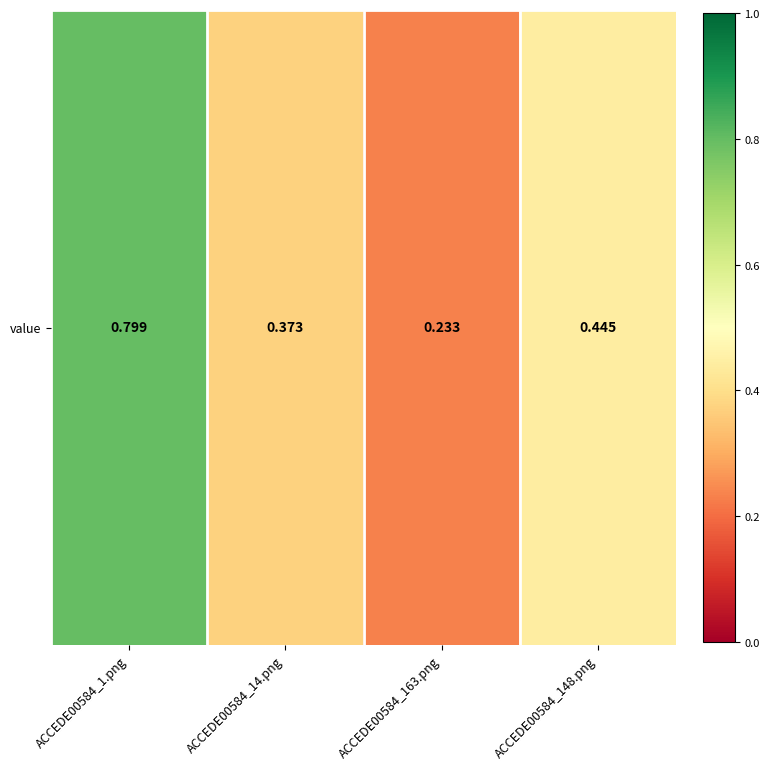

True or false: the data shows 0.4 at ACCEDE00584_148.png.

True